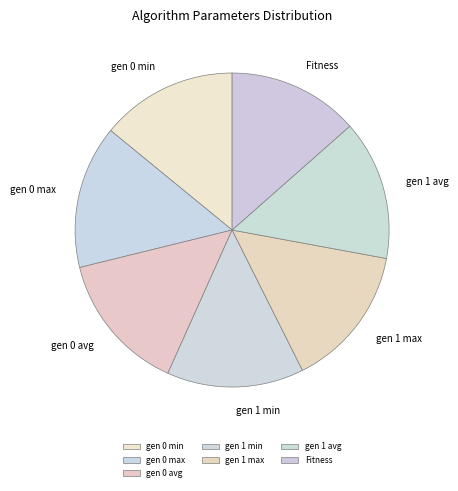

Does gen 1 max account for over 50% of the chart?

No